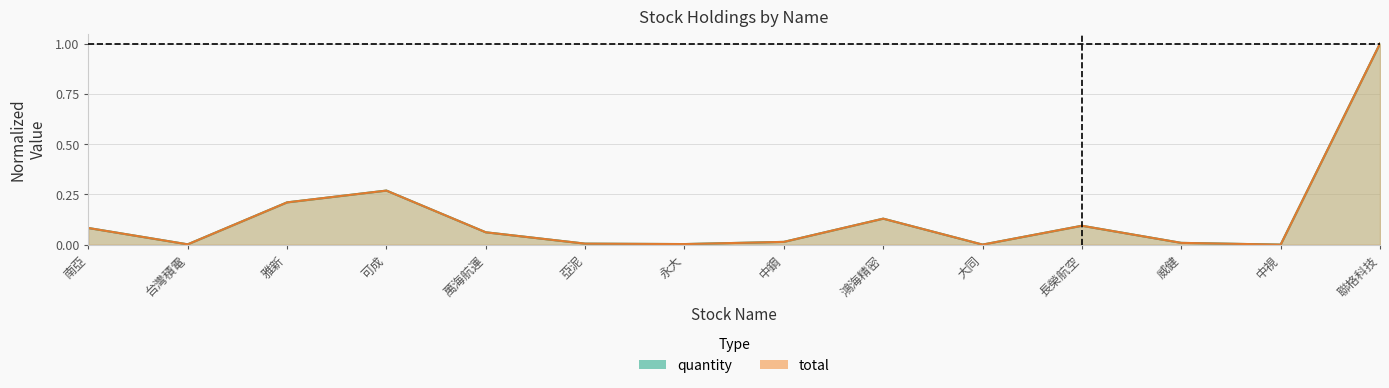

How many interior local valleys does the quantity series have?

4